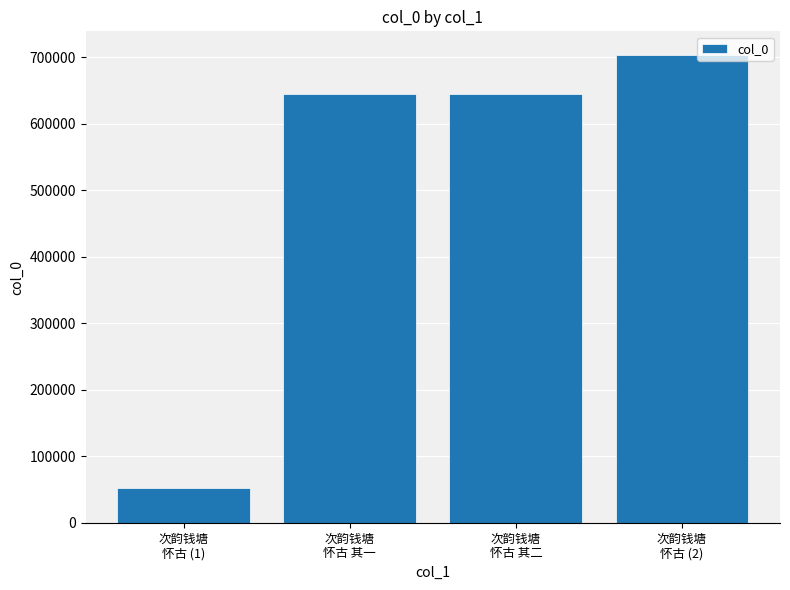

What is the difference between the maximum and second lowest values?

59295